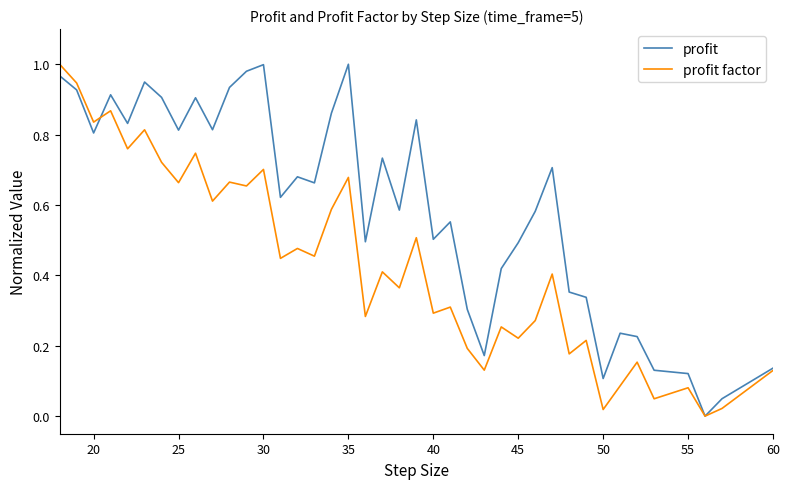

How many lines are shown in the chart?

2